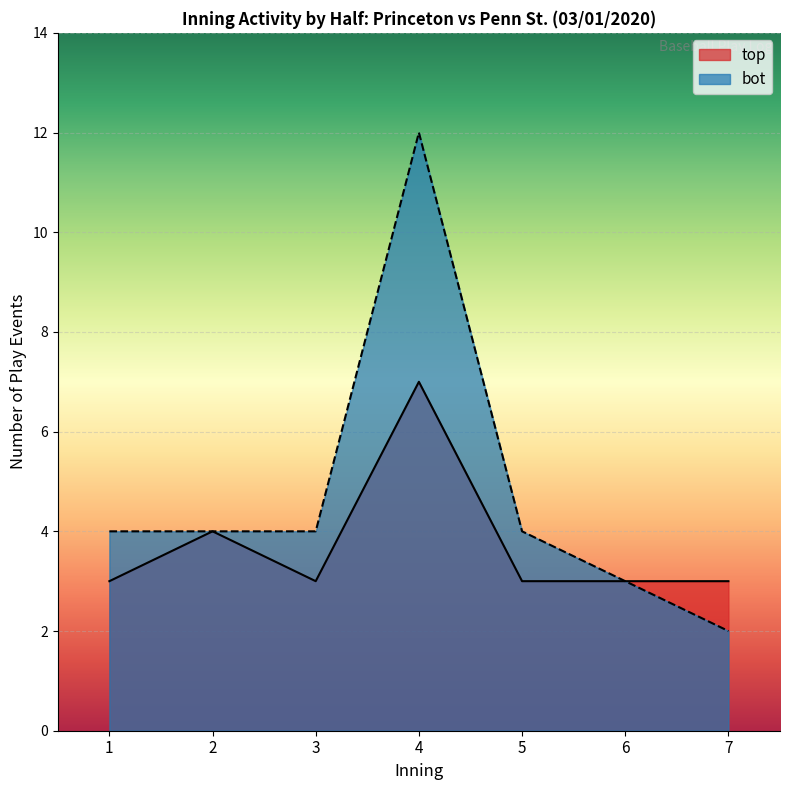

What is the difference between the second highest and minimum values in the bot_line series?

2